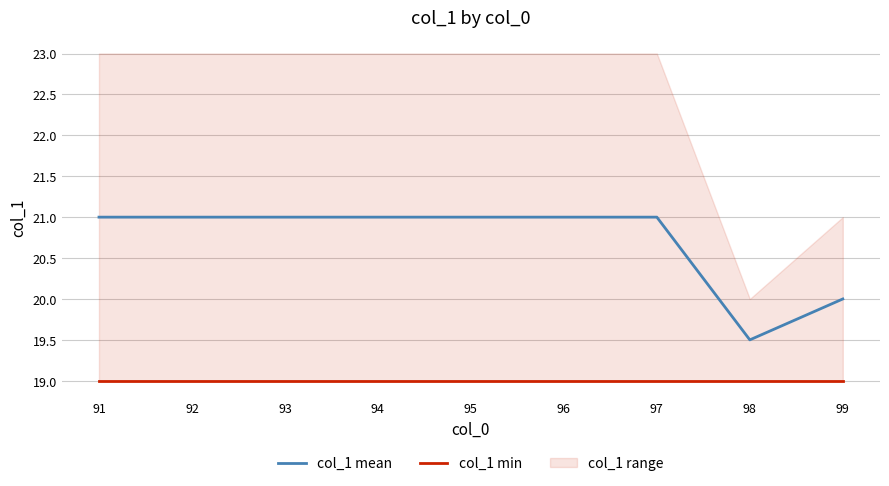

Is the value of col_1 mean at 97 greater than the value of col_1 min at 99?

Yes